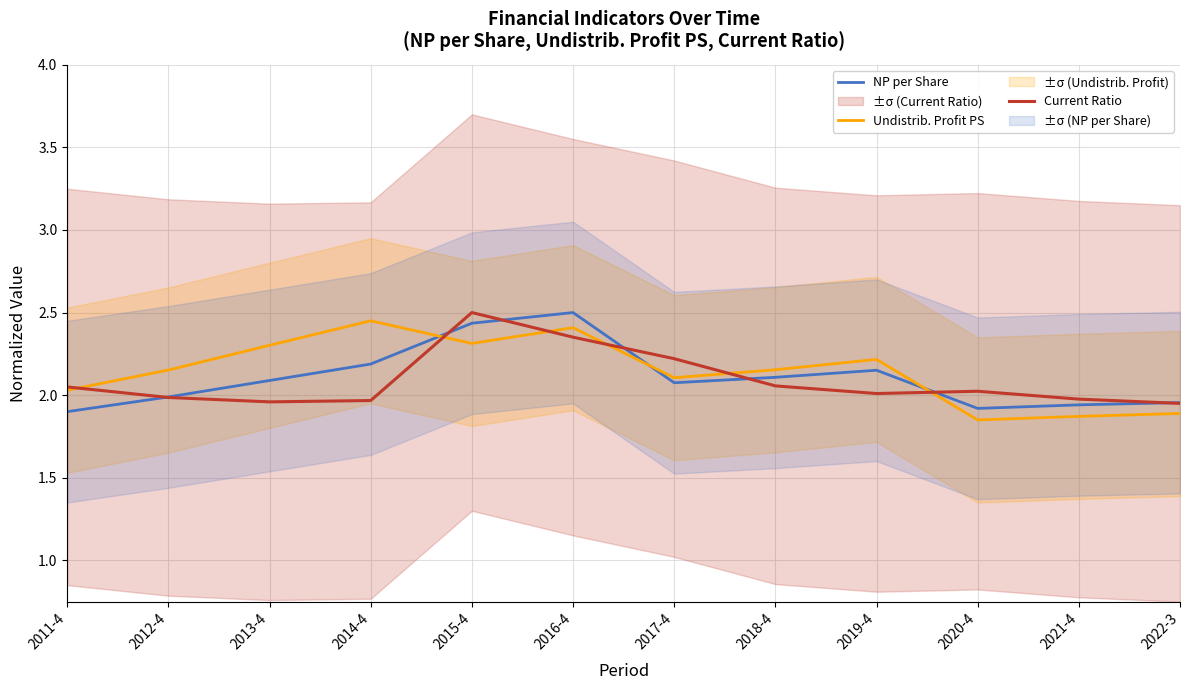

What position from the left is 2012-4?

2